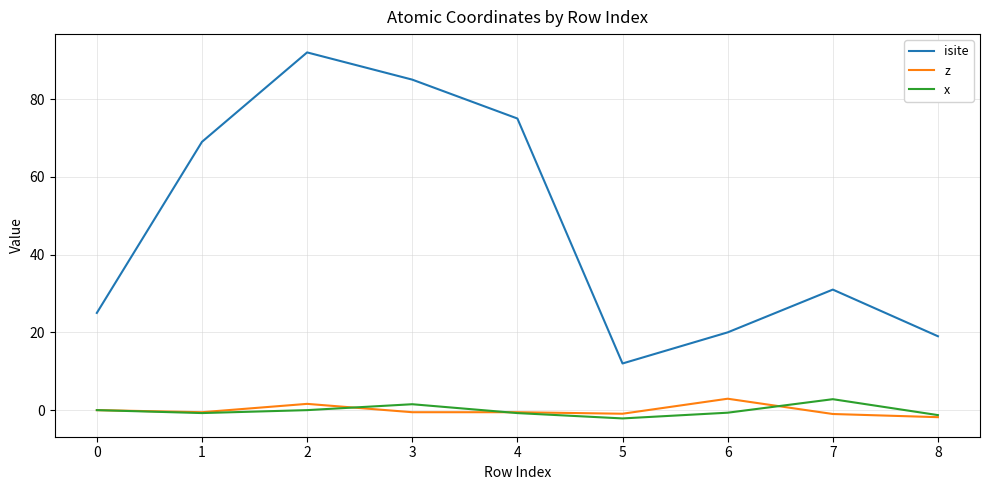

What are all the series names shown in the legend?

isite, z, x